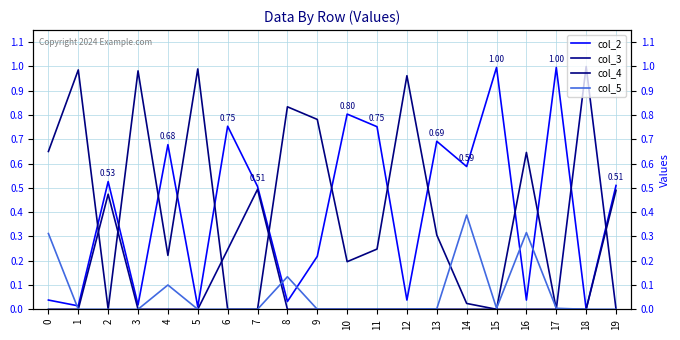

At how many categories does at least one series exceed 0?

20